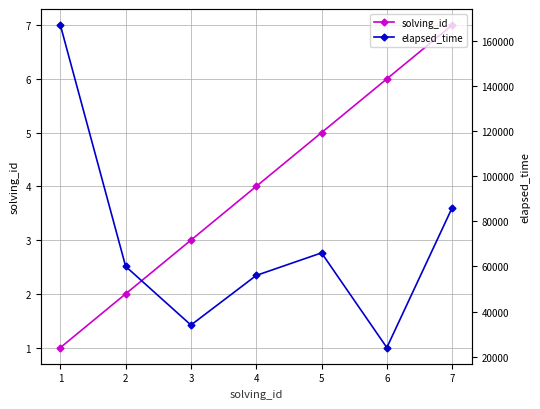

Rank the categories by solving_id value from highest to lowest.

7, 6, 5, 4, 3, 2, 1